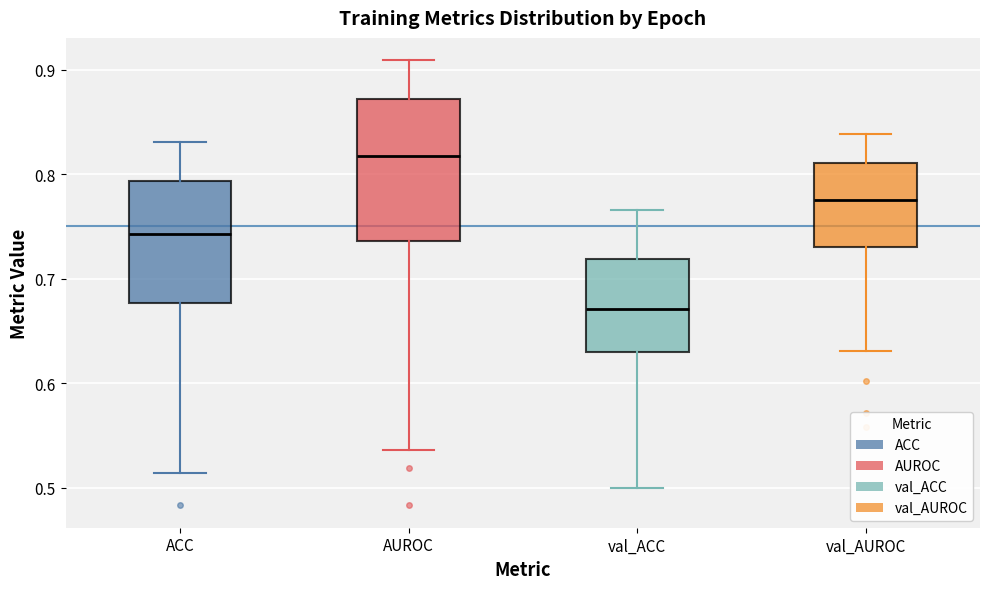

Reading left to right, transcribe this box plot: for each box, give where its median line is, the range the box spans, and where its two whiskers end, as read against the y-axis. The values are not printed on the chart, so give them approximately, as read against the axis.

ACC: median 0.74, box 0.68 to 0.79, whiskers 0.51 to 0.83
AUROC: median 0.82, box 0.74 to 0.87, whiskers 0.54 to 0.91
val_ACC: median 0.67, box 0.63 to 0.72, whiskers 0.50 to 0.77
val_AUROC: median 0.78, box 0.73 to 0.81, whiskers 0.63 to 0.84